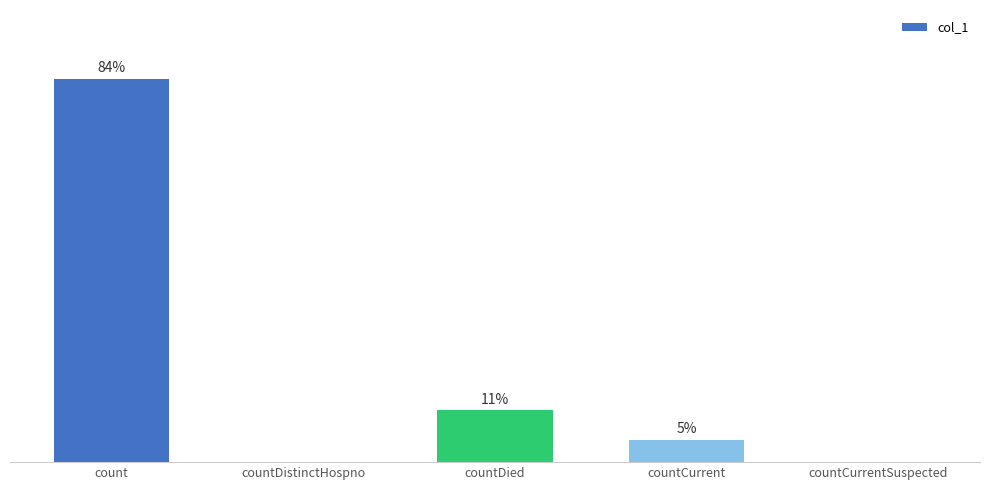

Where is the data nearest to the value 13252?

countDied